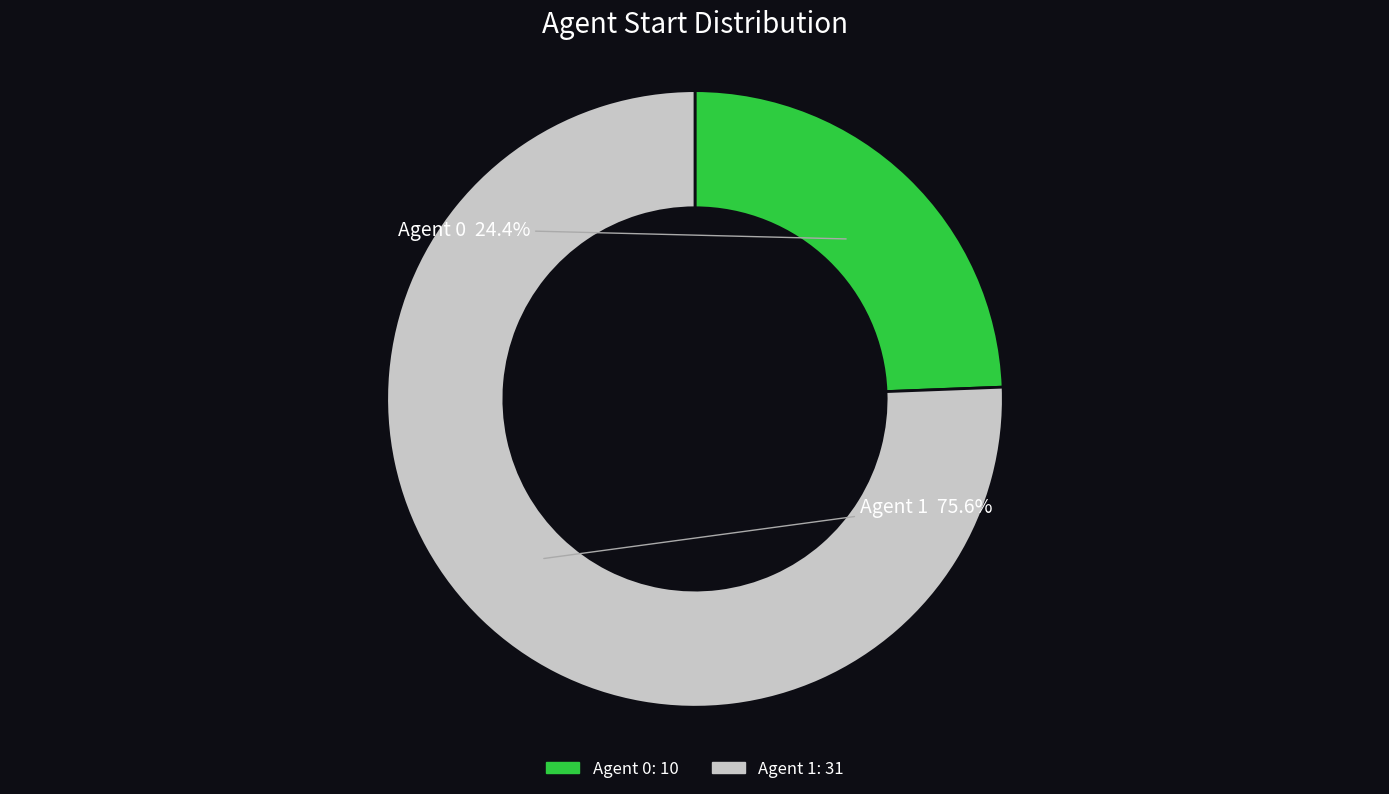

Count the number of slices in the pie.

2